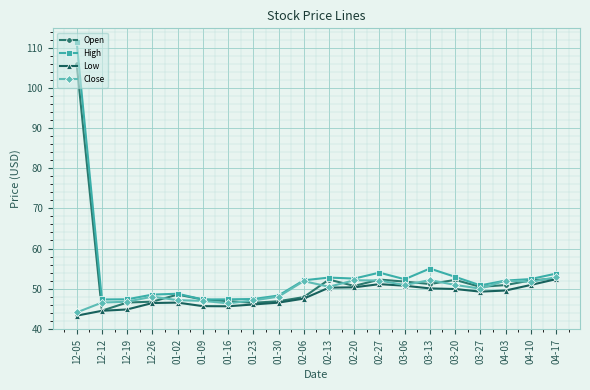

At which label does Low reach its minimum?

12-05